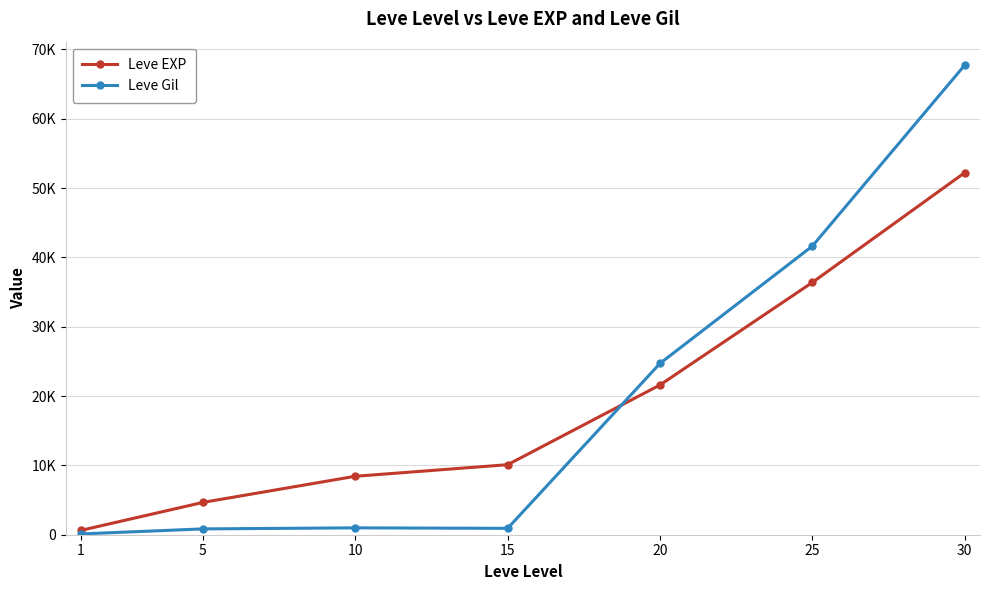

Reading right to left, list all the values displayed in this chart.

Leve EXP: 52220	36390	21600	10100	8430	4660	630
Leve Gil: 67730	41630	24710	920	990	840	112